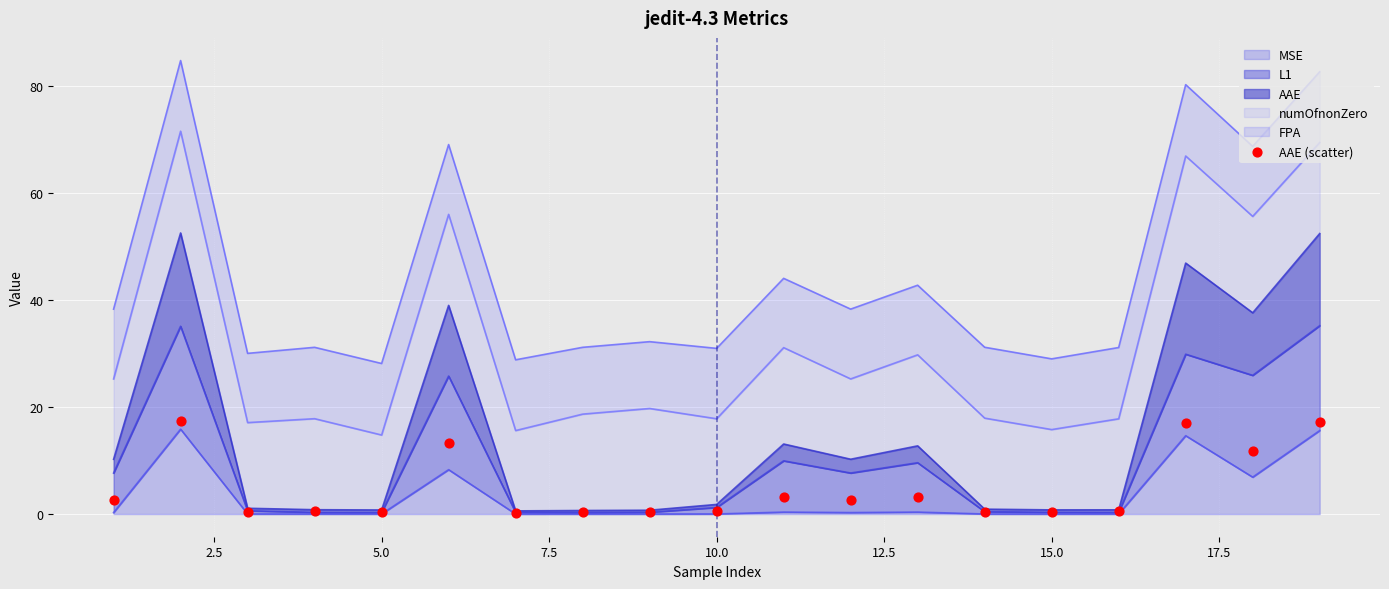

What is the maximum value for MSE?

15.9